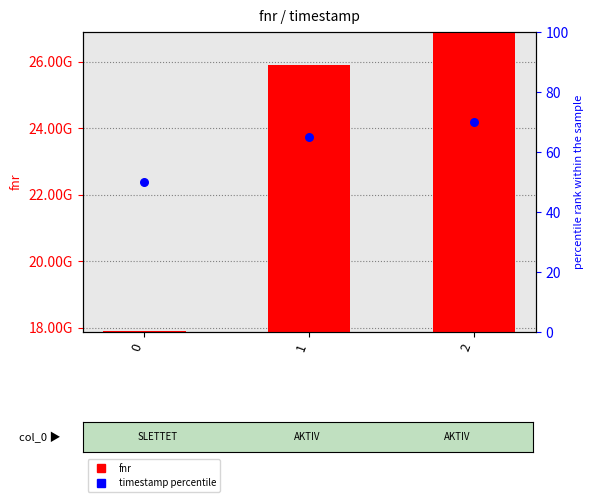

At which category is the sum across all series the highest?

2